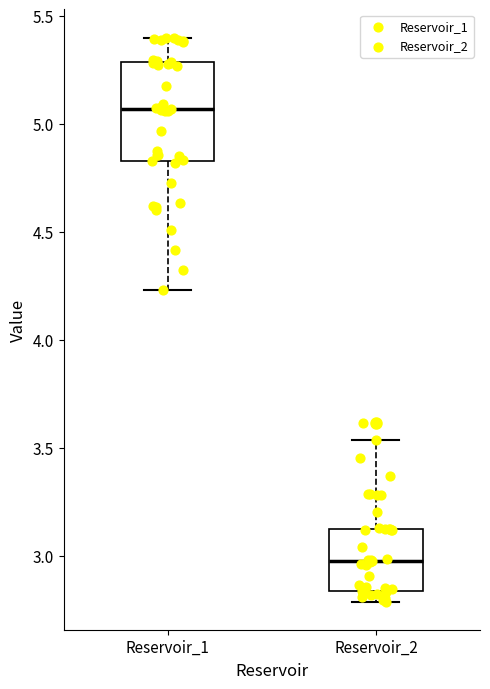

Which box's median line is the lowest?

Reservoir_2